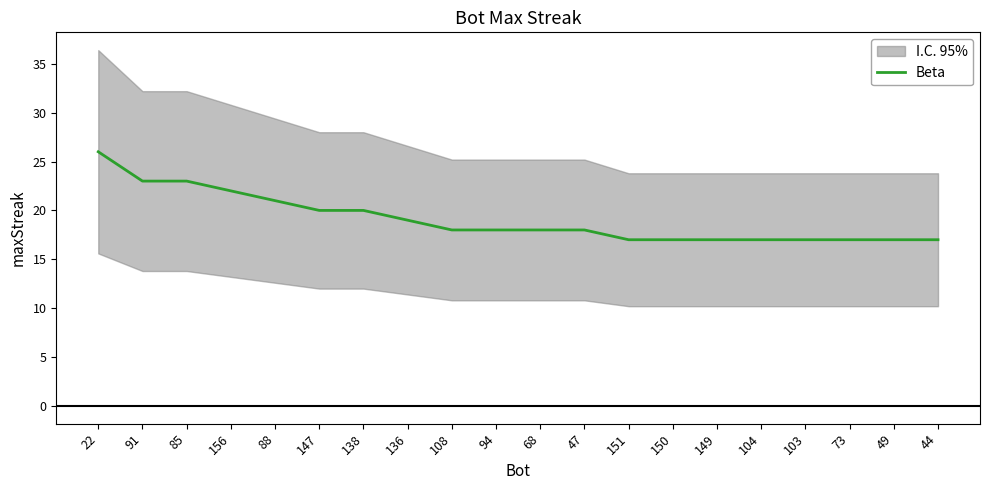

Where does the data first go above 18?

22